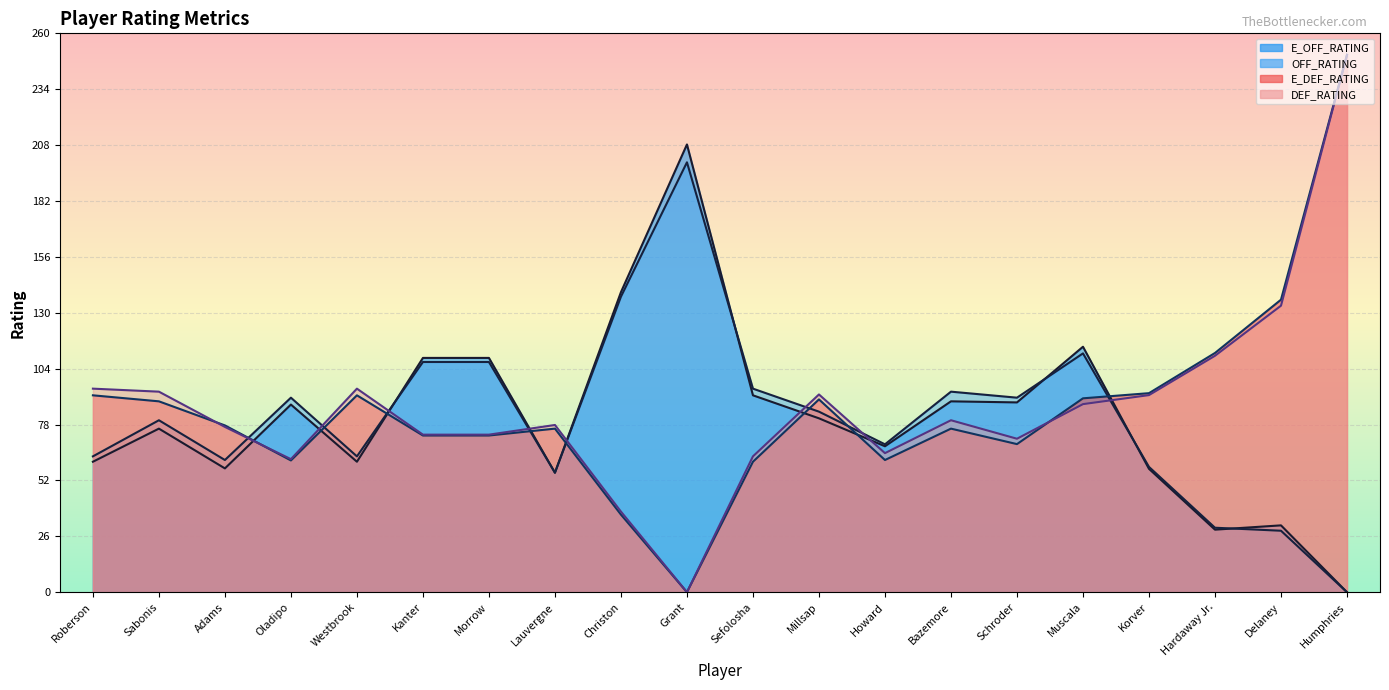

At which label does E_OFF_RATING first exceed 80?

Oladipo